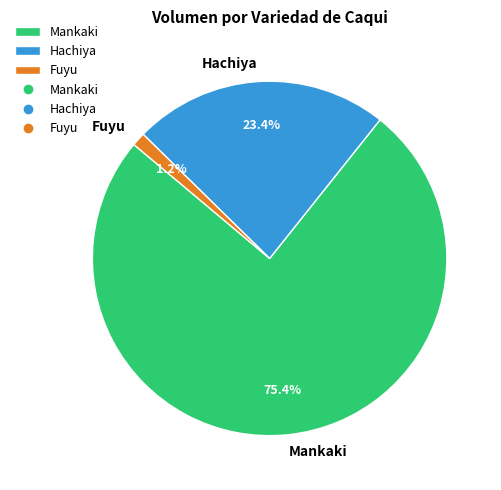

Is there any slice that represents more than half of the pie?

Yes